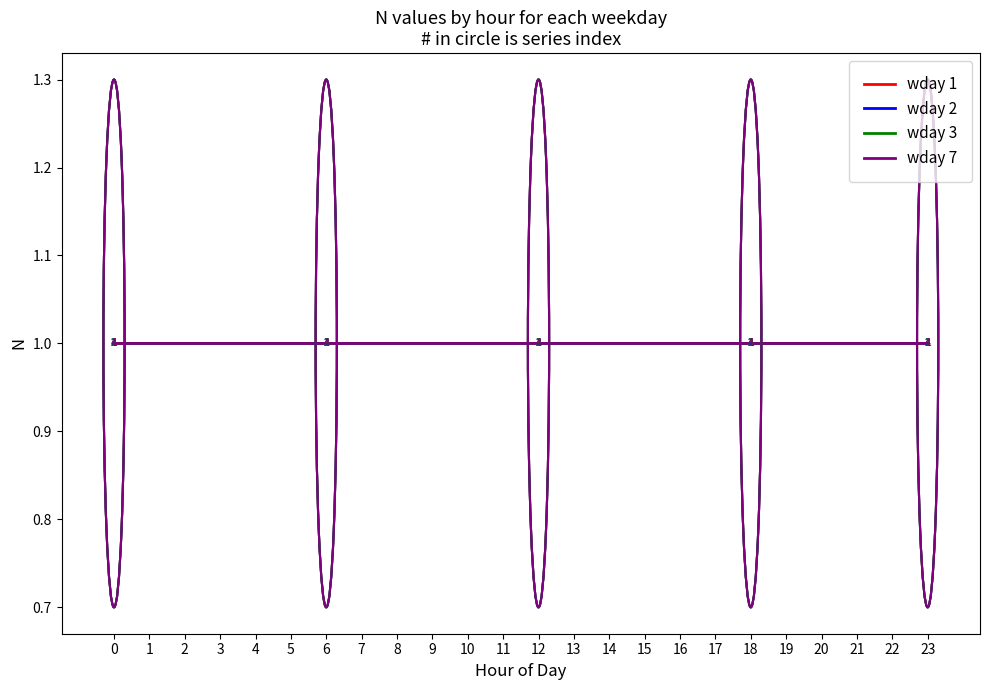

What is the minimum value for wday 2?

1.0